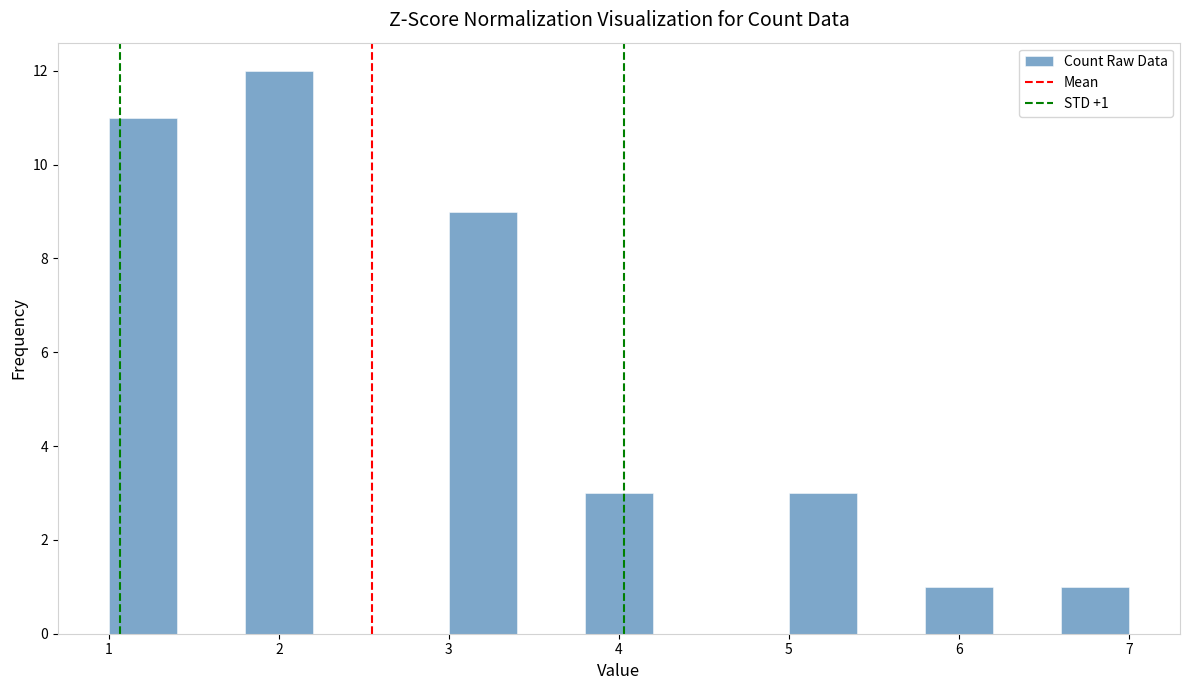

Which range on the x-axis has the tallest bar?

1.8 to 2.2